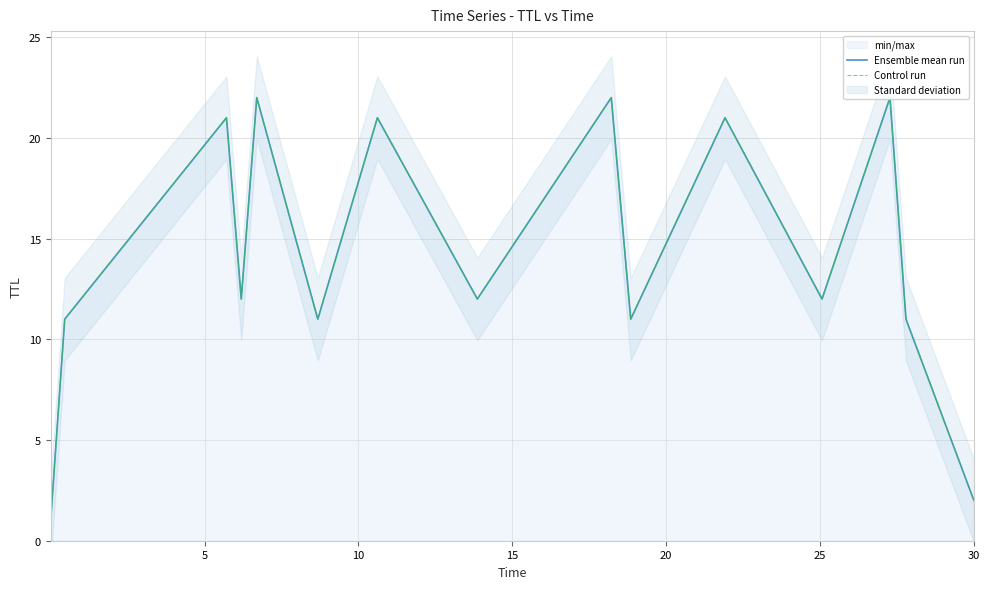

What is the sum of all Ensemble mean run values?

212